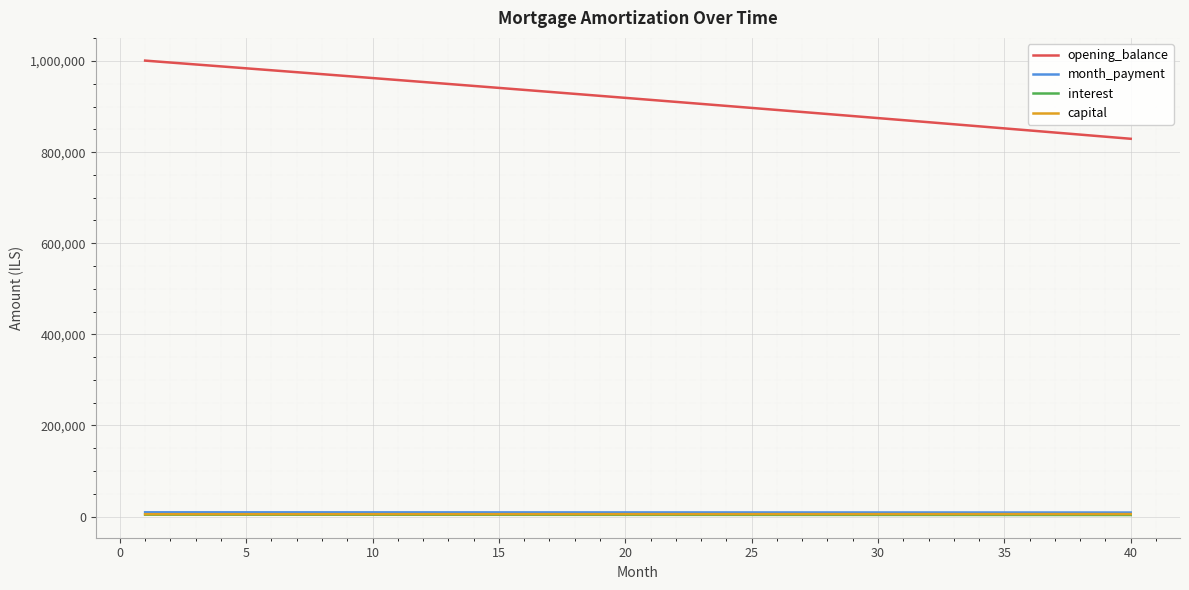

True or false: interest and month_payment intersect in this chart.

False